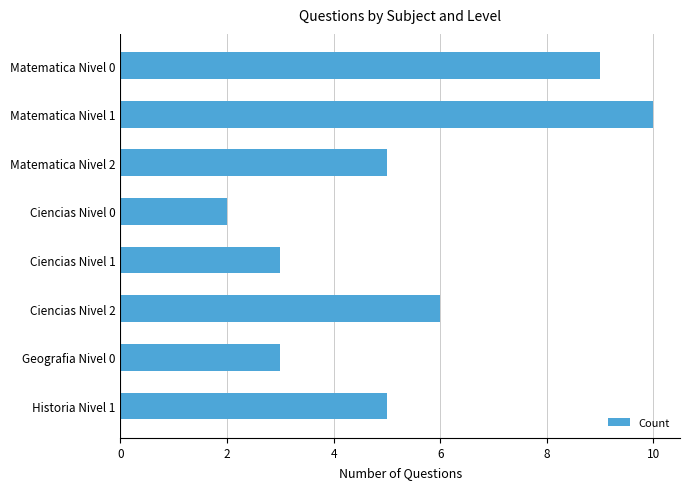

Reading top to bottom, extract all data points from this chart.

9	10	5	2	3	6	3	5